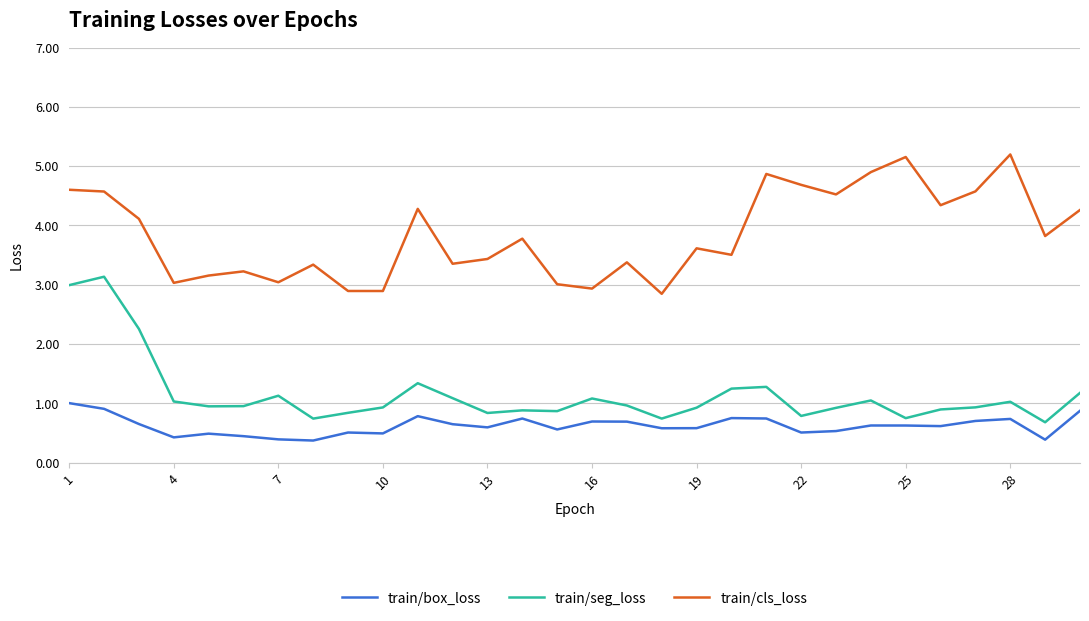

Rank the series by their average value, from highest to lowest.

train/cls_loss, train/seg_loss, train/box_loss